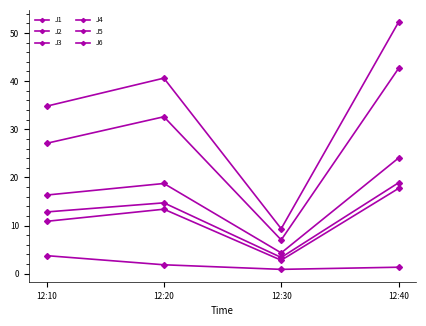

What is the value of the J3 point at the 1st from the left?

3.8